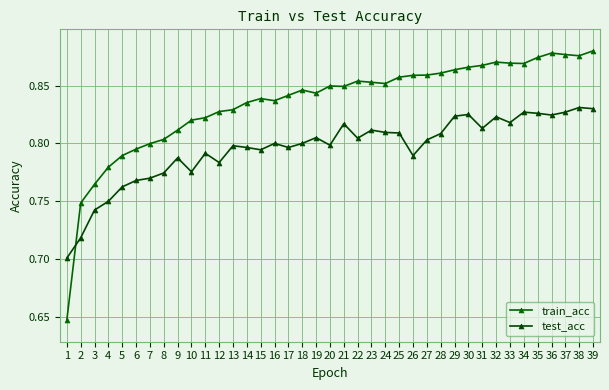

Which label corresponds to the smallest value in the chart?

1